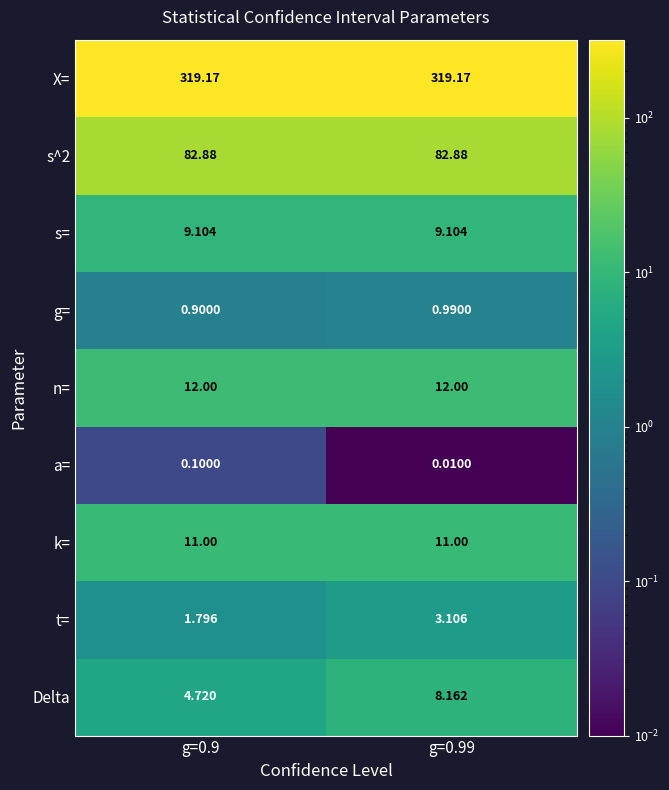

Is the value of t= at g=0.9 greater than the value of g= at g=0.99?

Yes